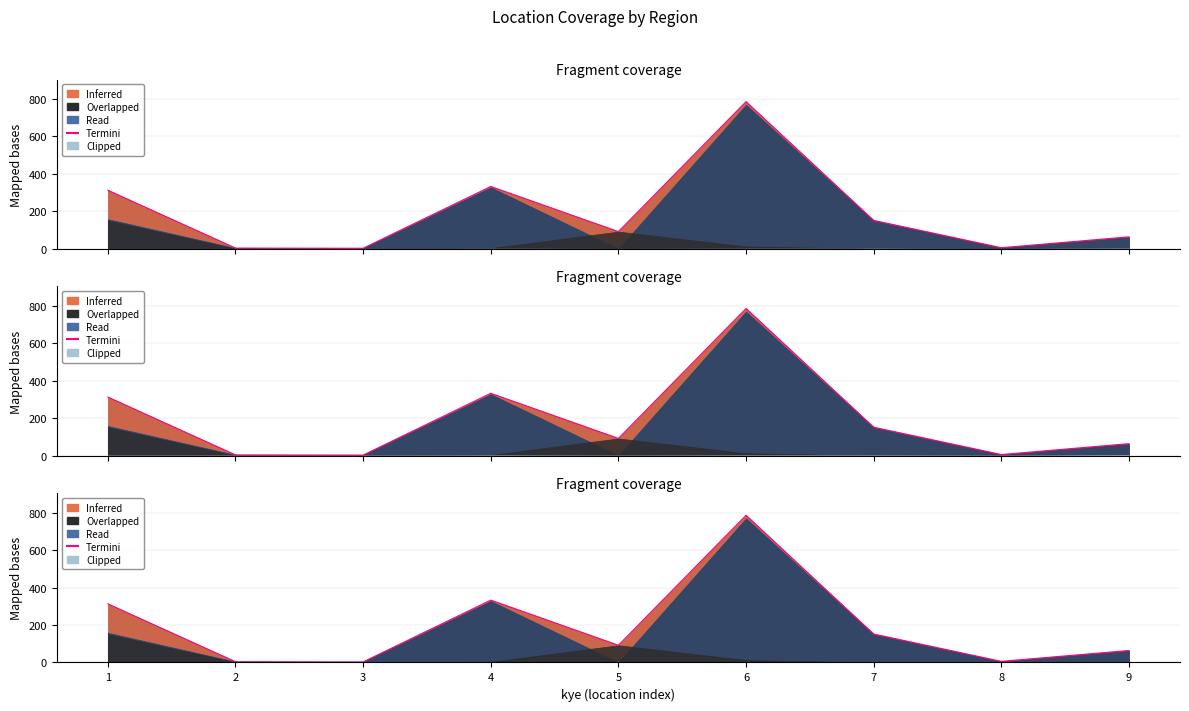

At which category does the chart reach its peak across all series?

6